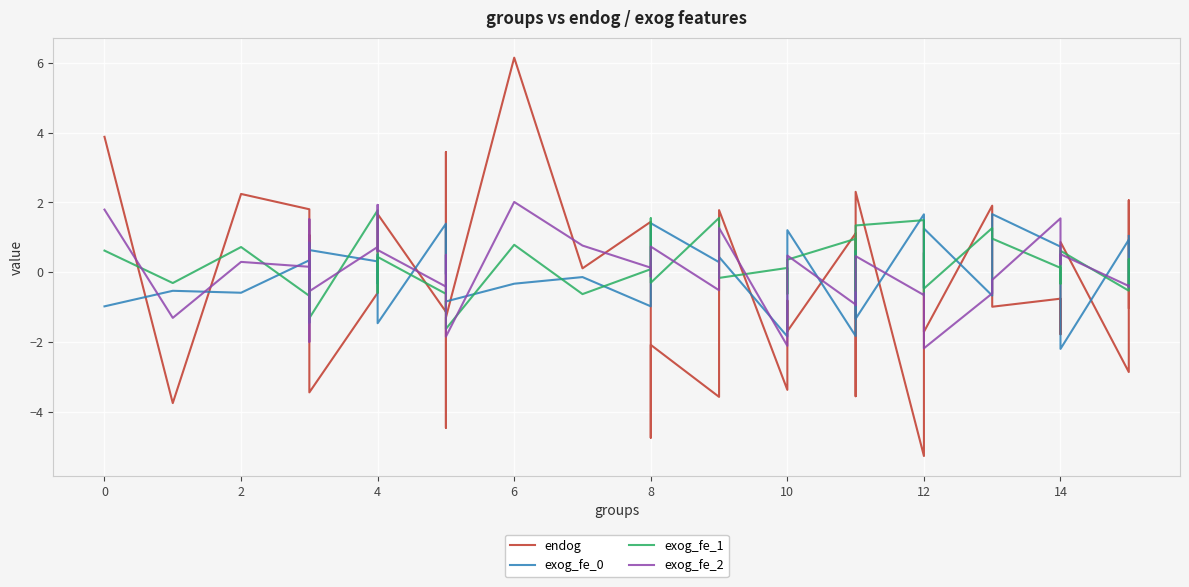

Where is the first local minimum for exog_fe_0?

2